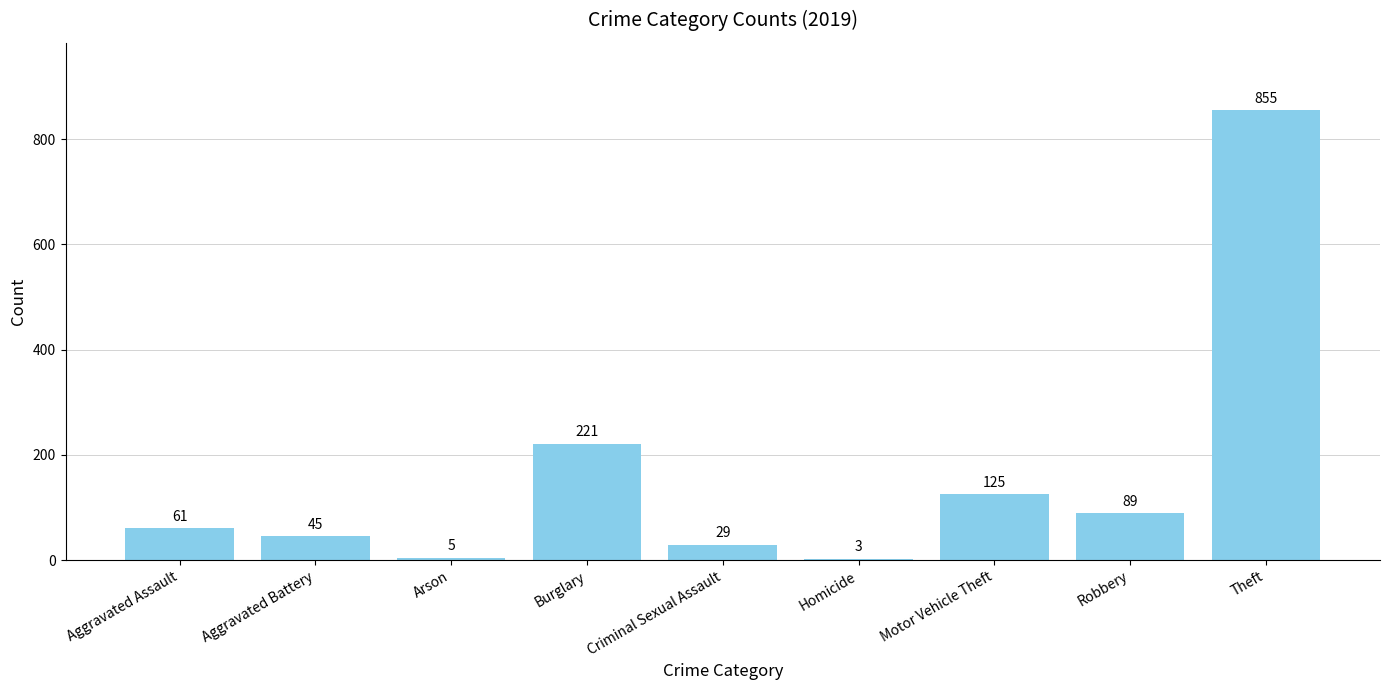

Count the number of categories in the chart.

9